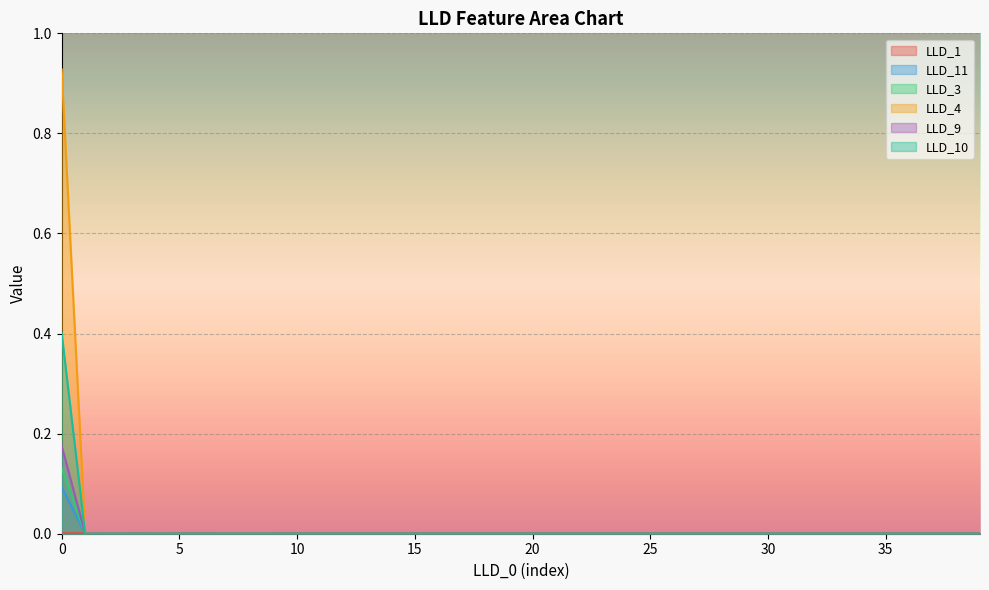

How many lines are shown in the chart?

6